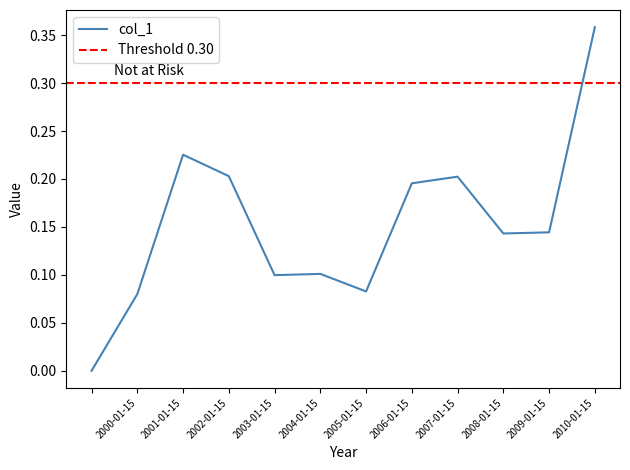

Where is the first local minimum?

2003-01-15